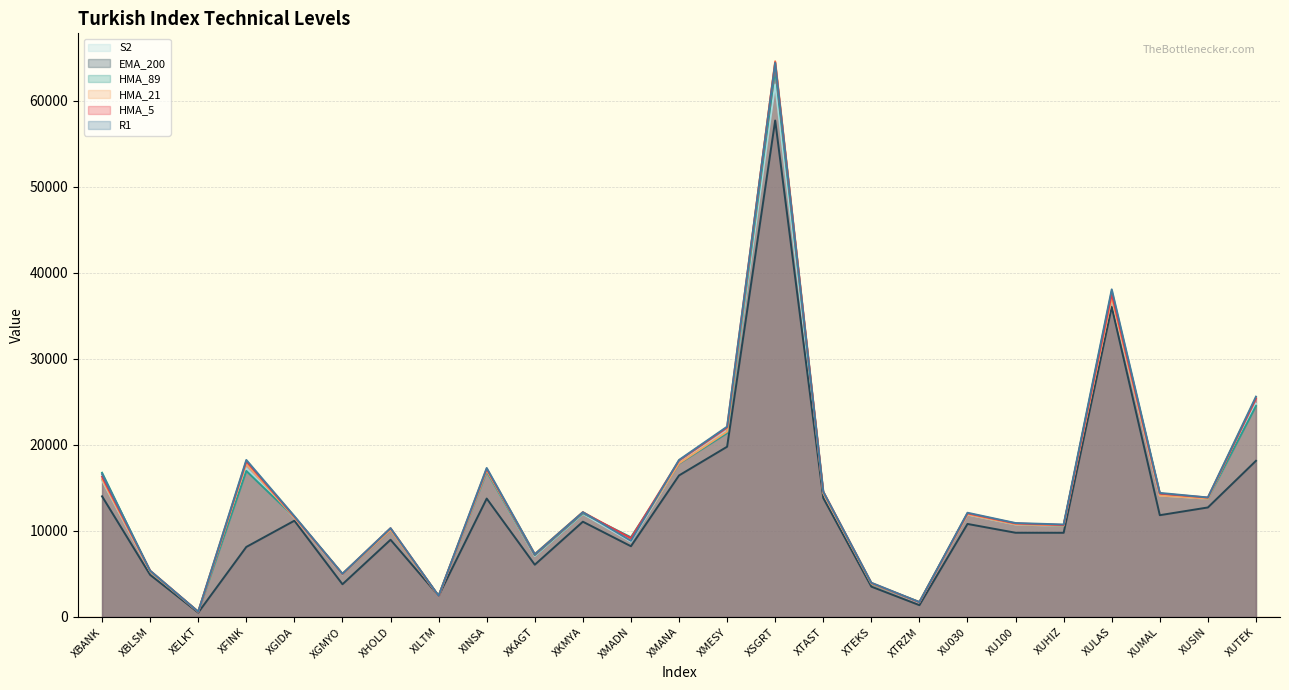

Is it true that HMA_5 equals 607.3 at XELKT?

True